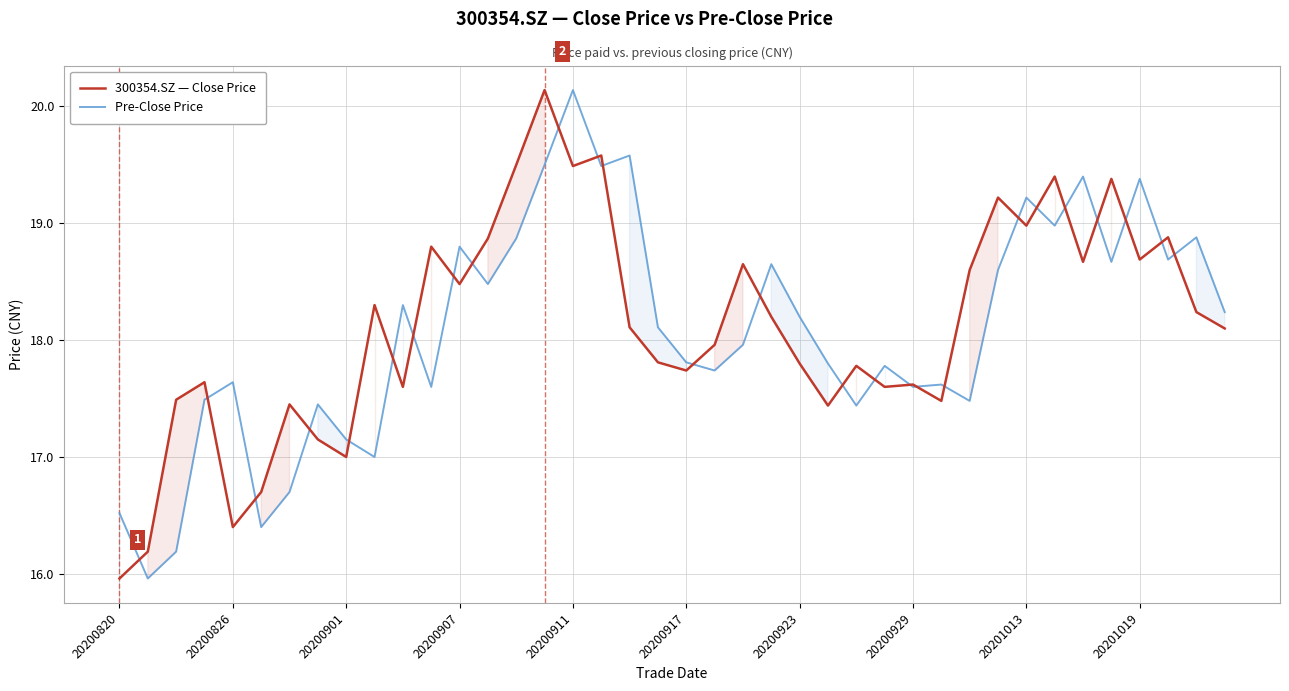

At which category does the chart reach its minimum across all series?

20200820